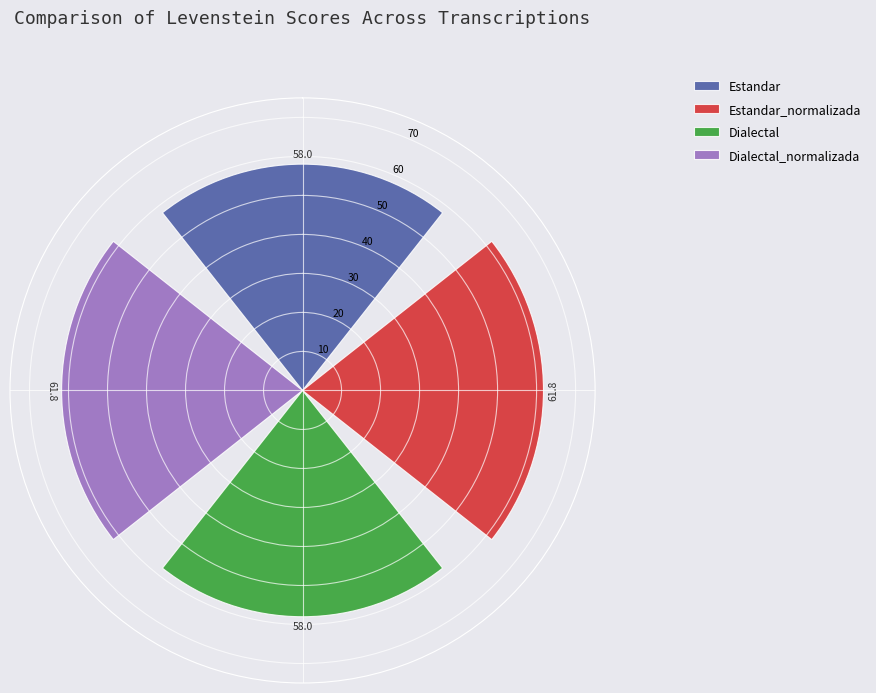

Which series has the largest range (max minus min)?

Estandar